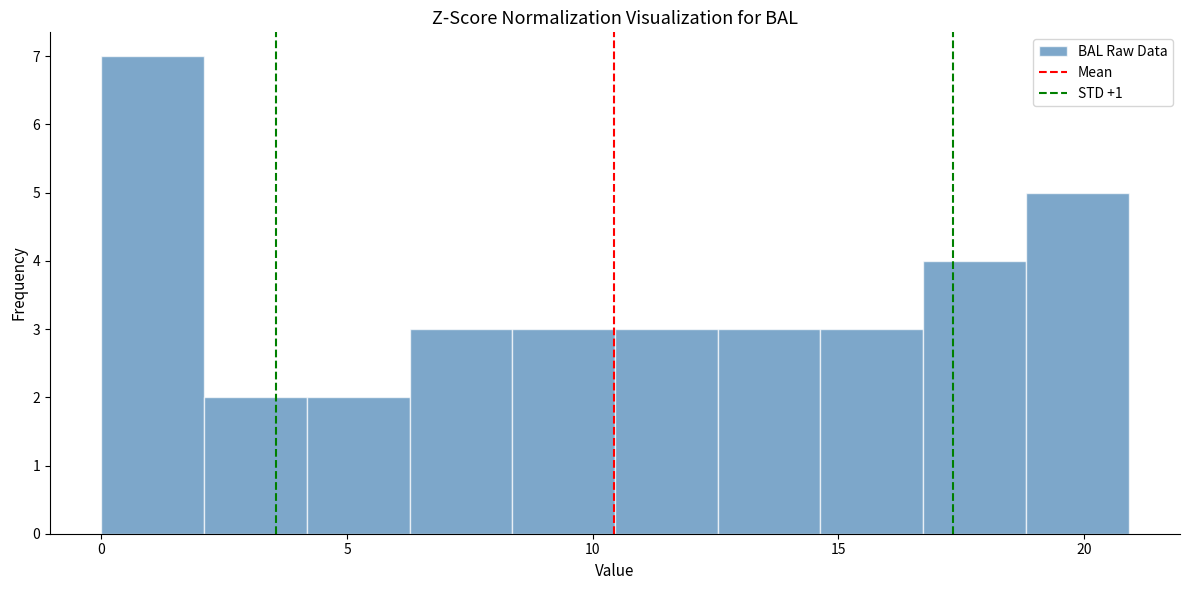

Which range on the x-axis has the tallest bar?

0.0 to 2.0